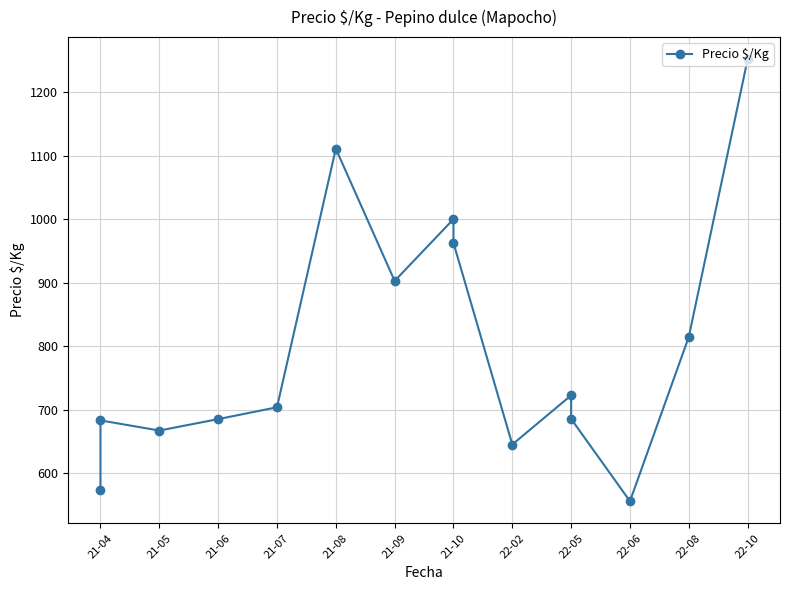

How many data points are above 703?

8